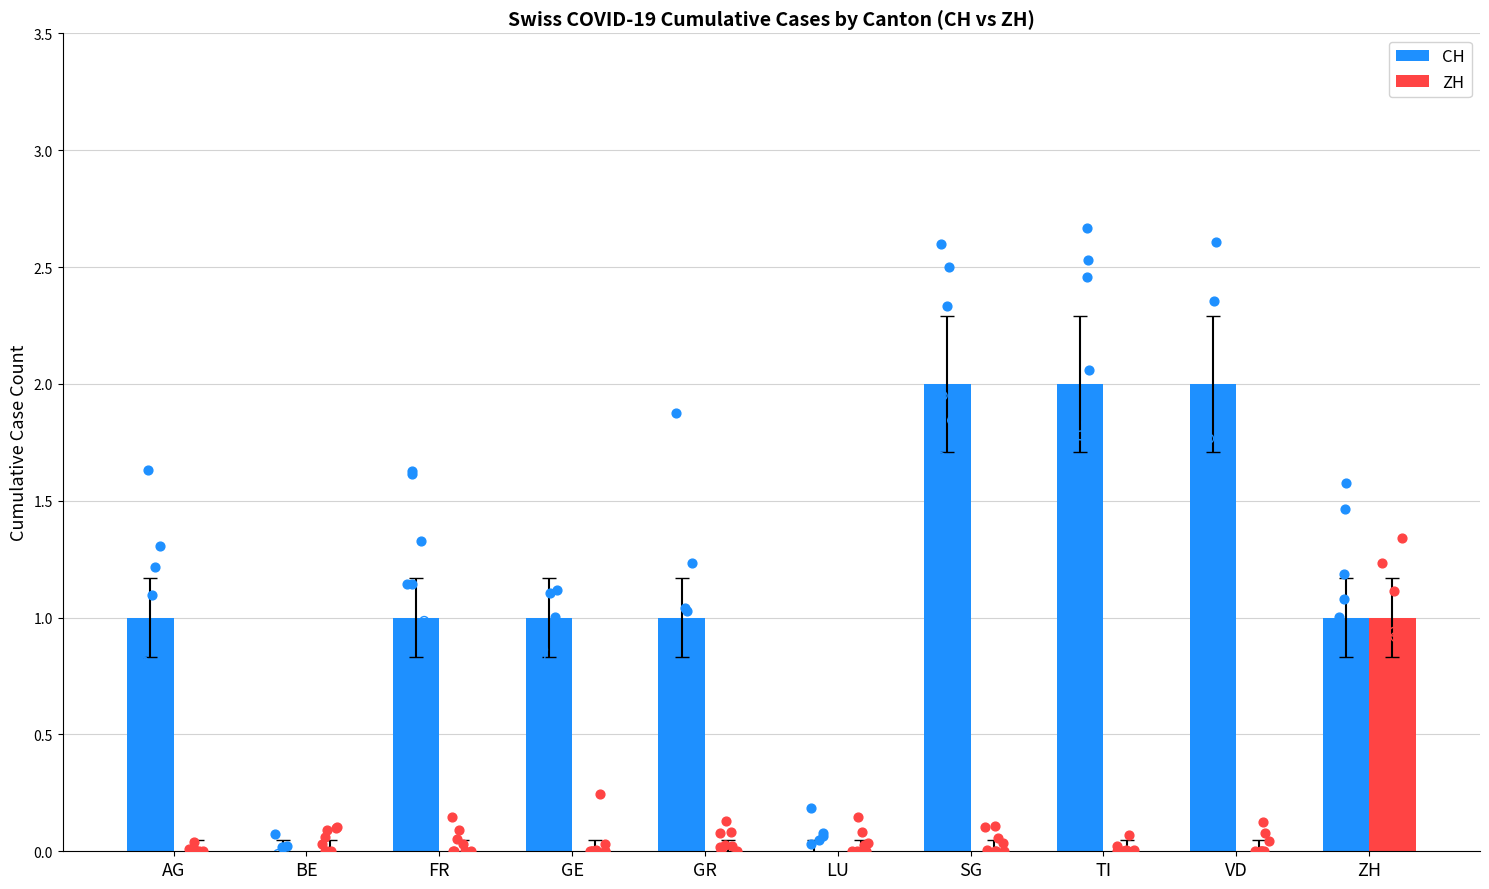

Which series contains the highest Y value?

CH